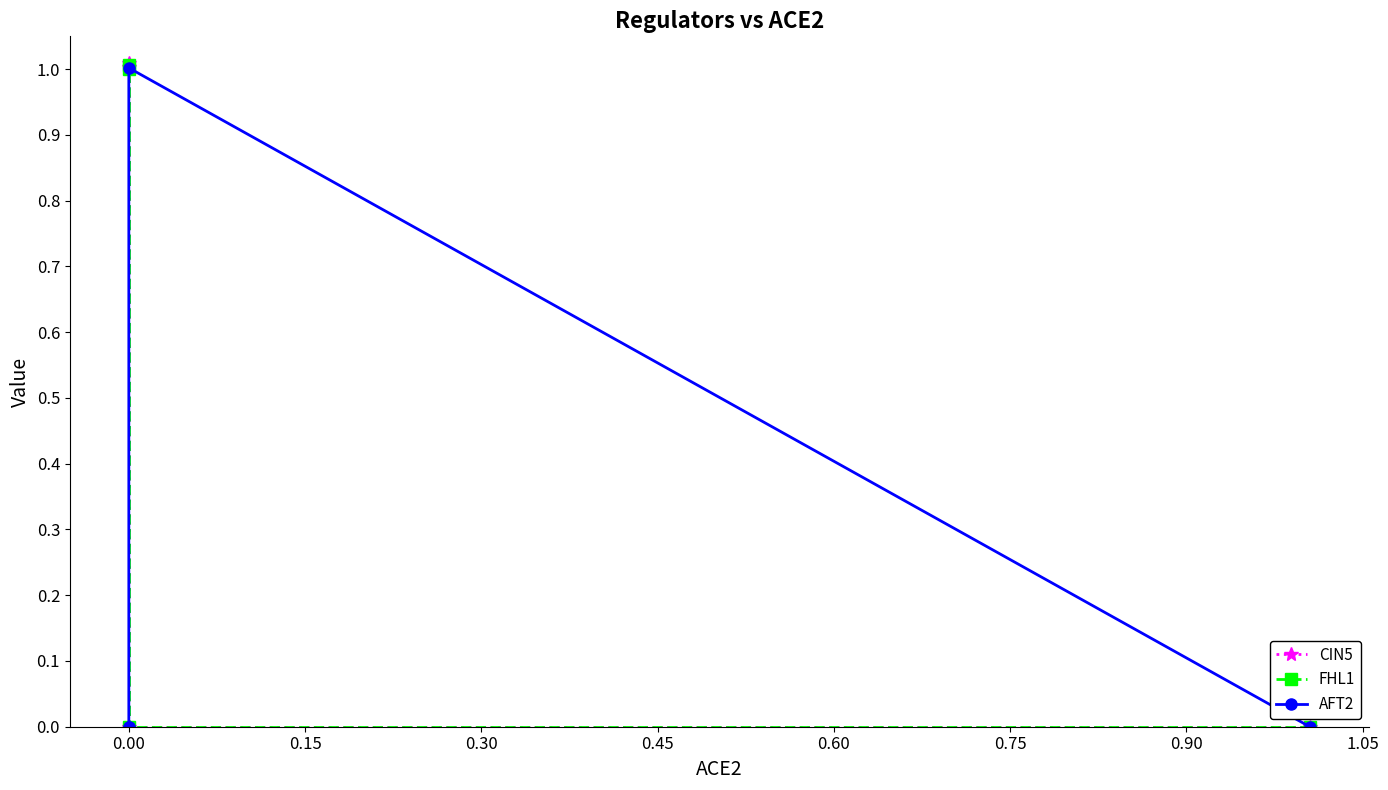

Which has a higher value, −0.15 or 0.15?

0.15